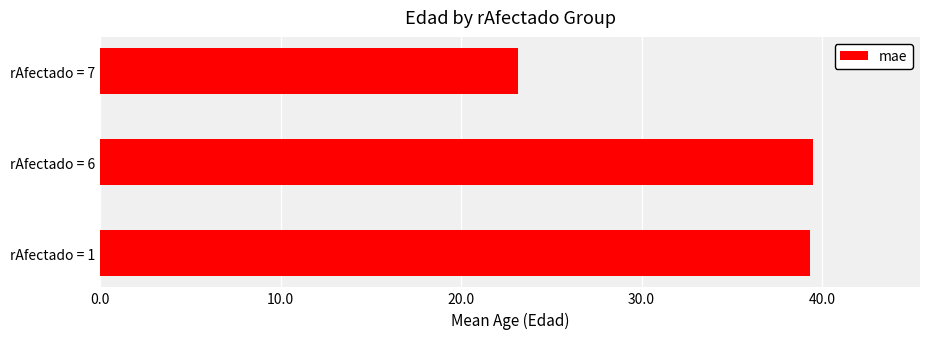

Approximately how many times larger is the value at rAfectado = 7 compared to rAfectado = 6?

0.6